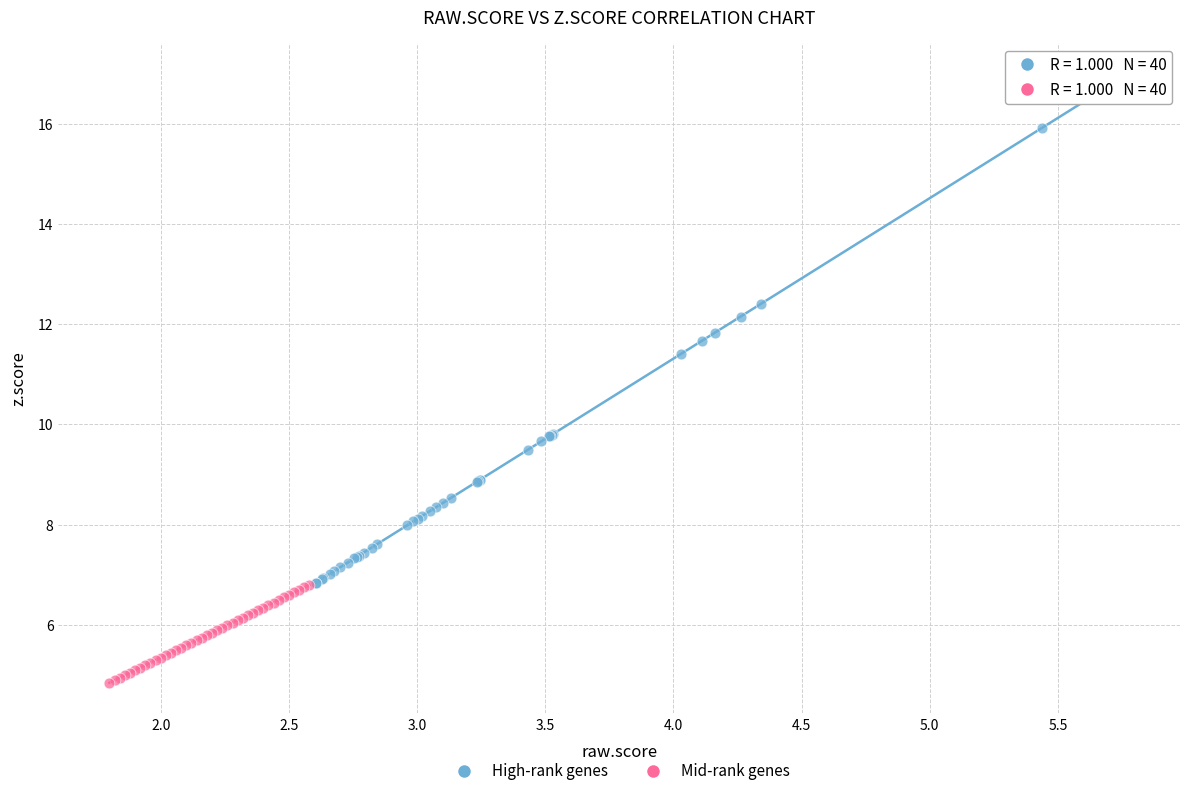

Which series reaches the maximum Y coordinate?

High-rank genes